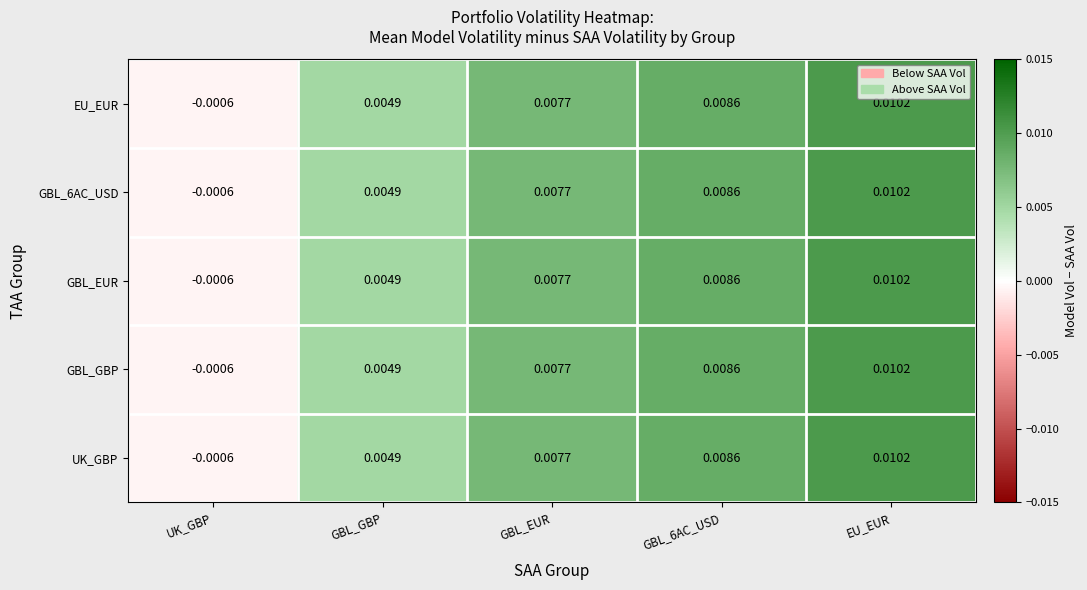

At which category is the sum across all series the highest?

EU_EUR